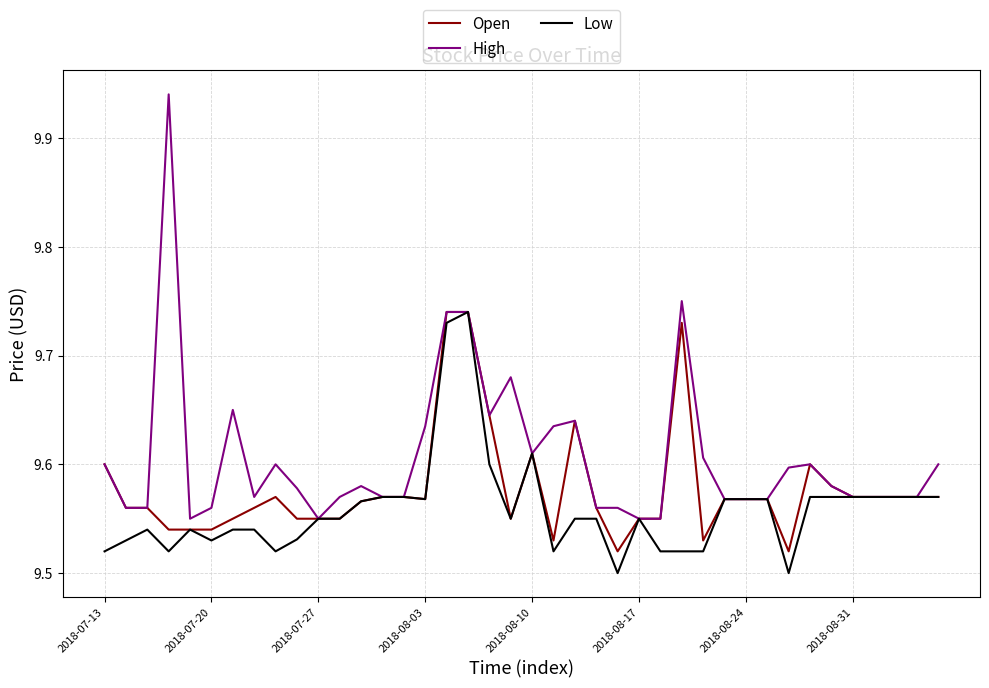

Rank the series by their average value, from lowest to highest.

Low, Open, High